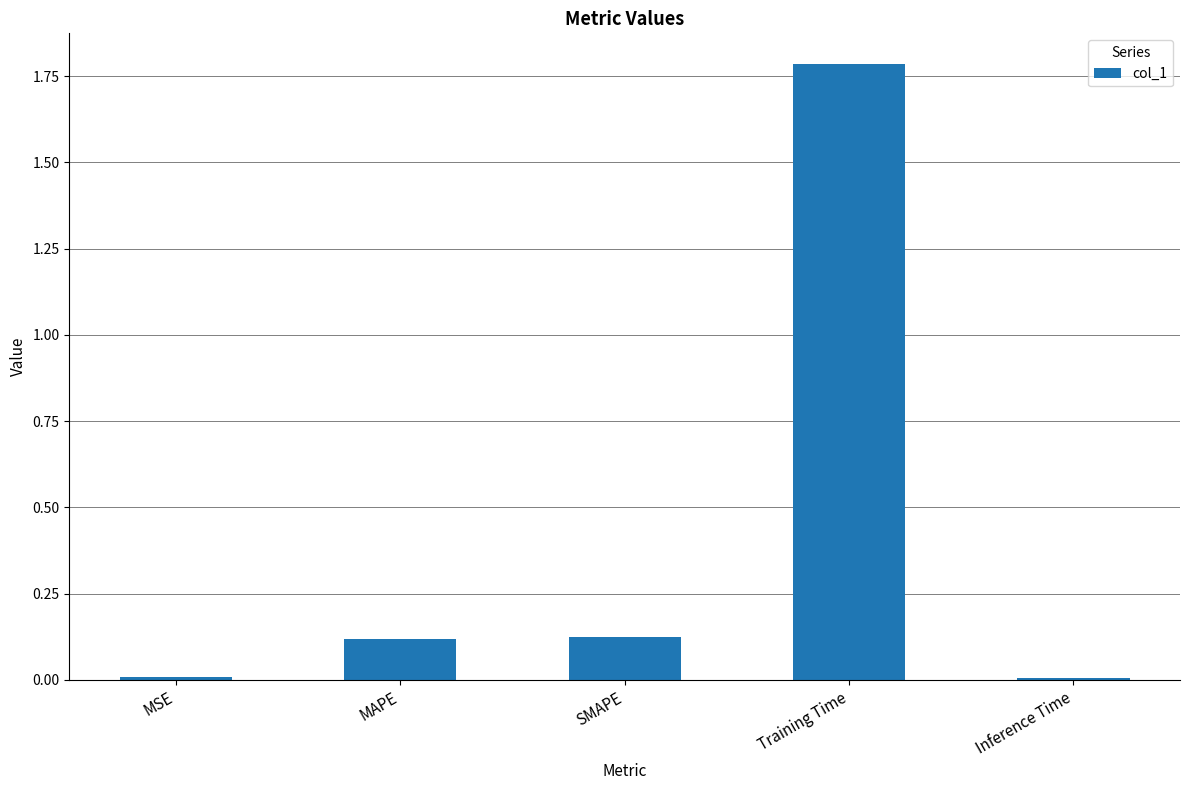

What is the greatest value displayed?

1.8